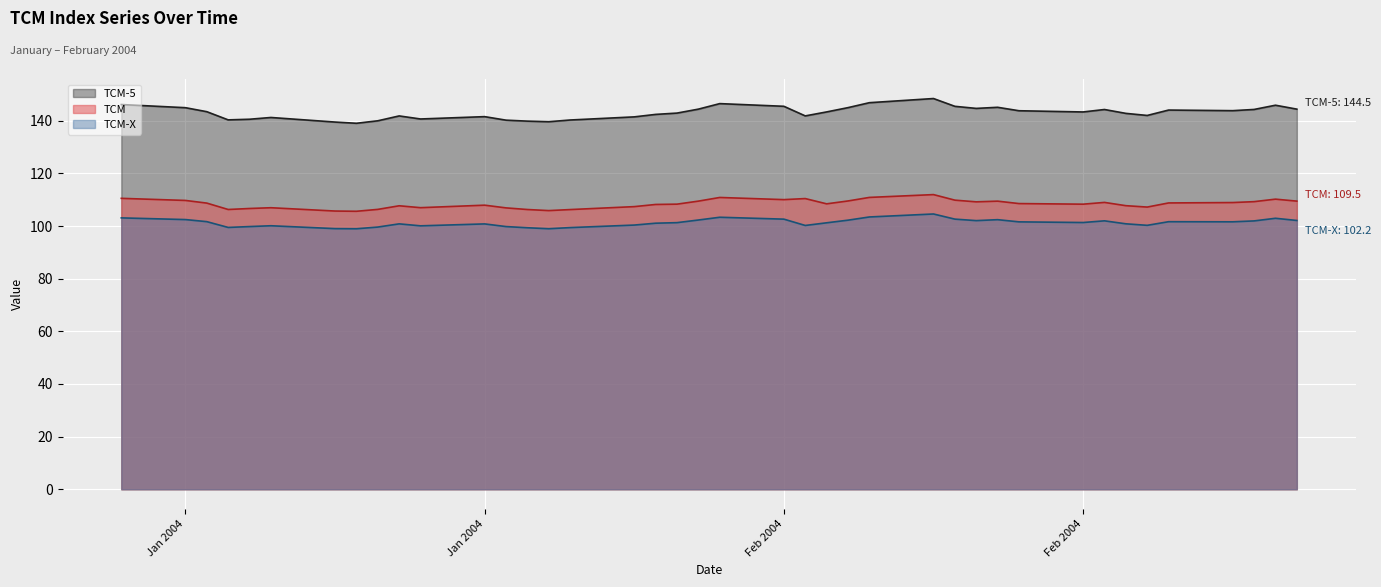

The value of TCM-X at 22-01-2004 is 99.0. True or false?

True